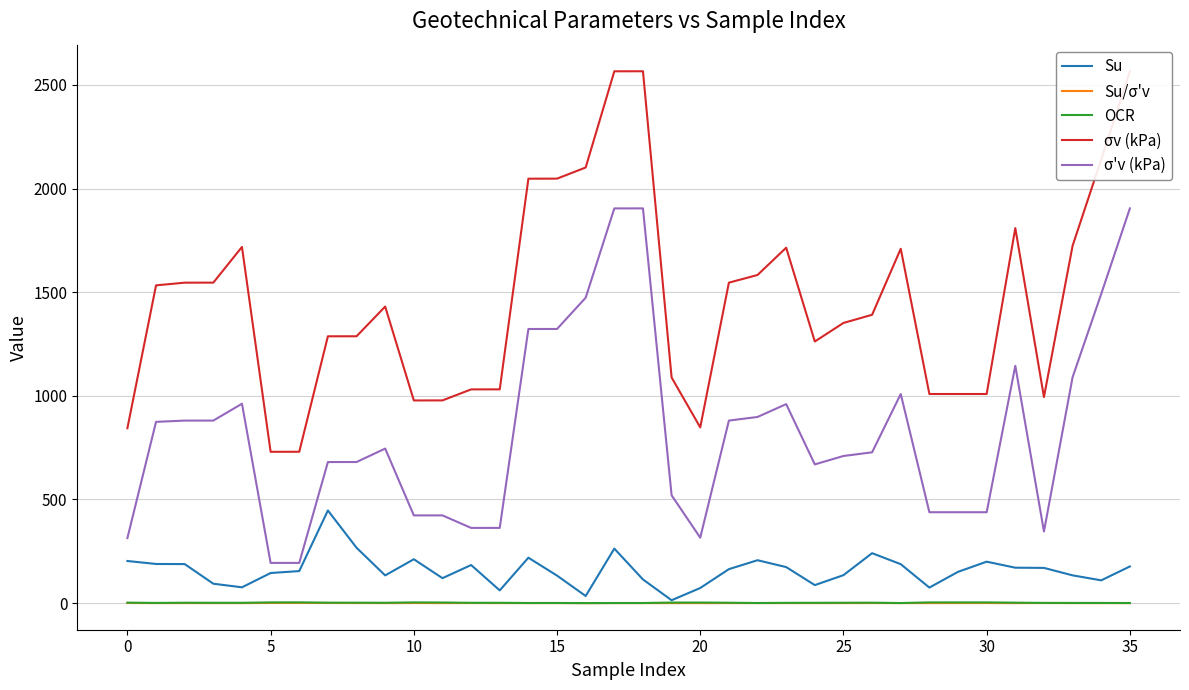

Which series has the largest total across all categories?

σv (kPa)